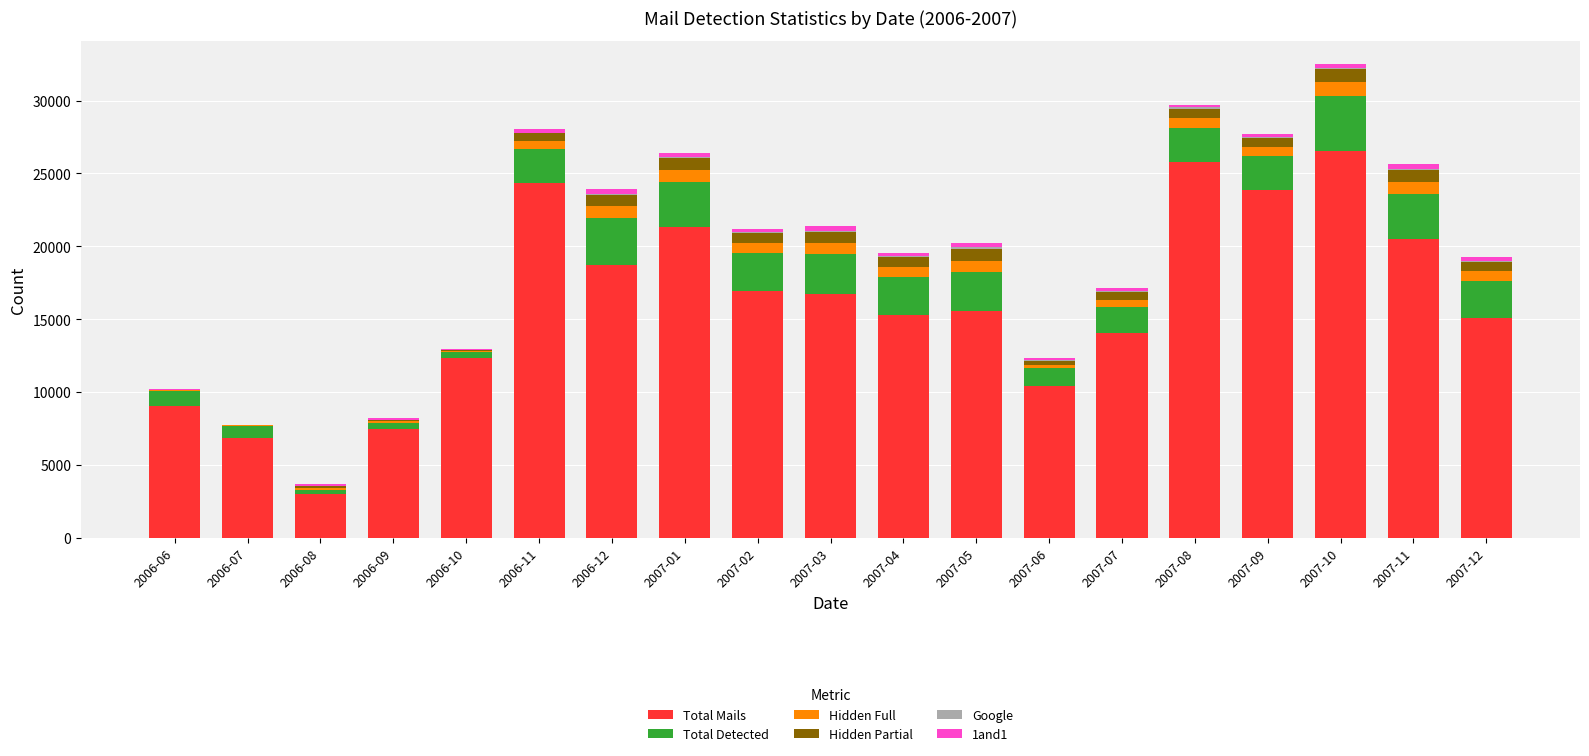

At 2007-11, list the series in order from largest to smallest.

Total Mails, Total Detected, Hidden Full, Hidden Partial, 1and1, Google